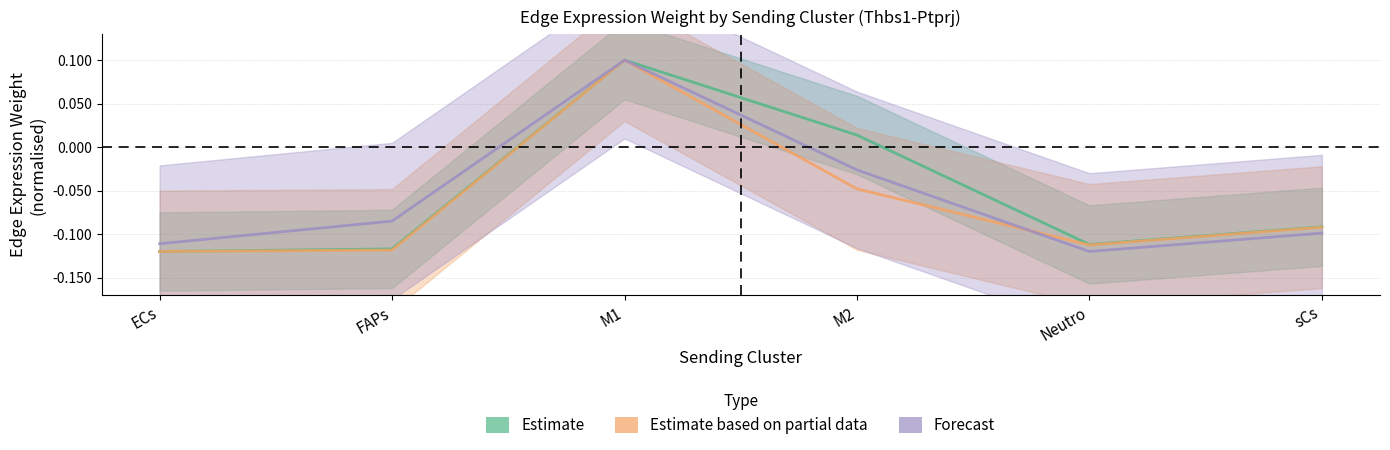

True or false: Estimate based on partial data and Estimate intersect in this chart.

False